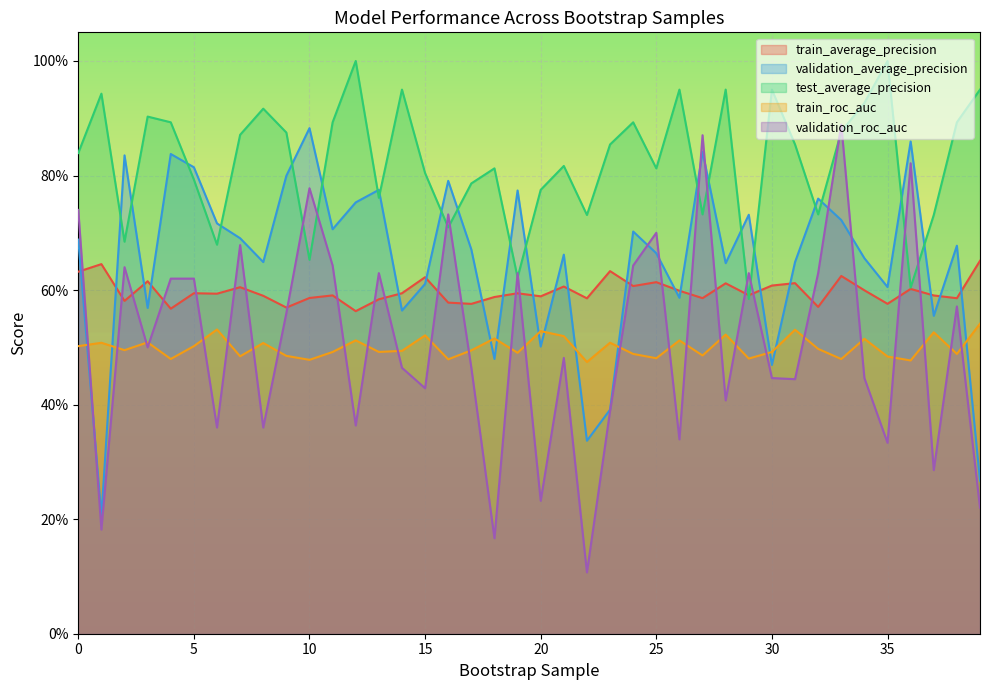

What is the total value across all series at 28?

3.1